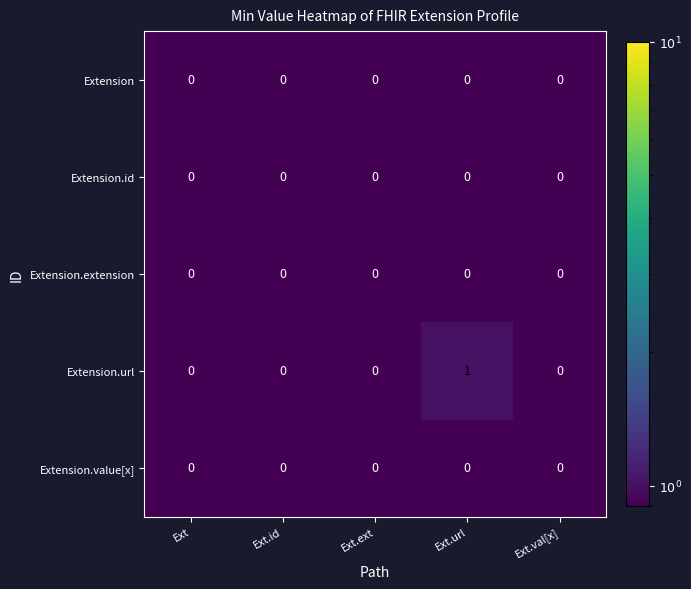

At which label does Extension.url reach its peak?

Ext.url